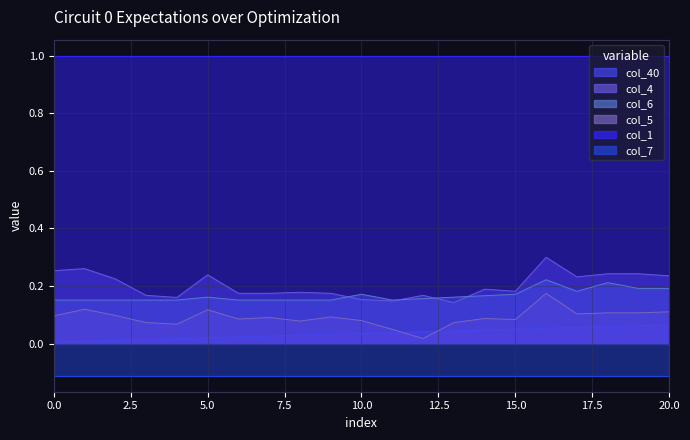

The value of col_40 at 3 is 0.0. True or false?

False